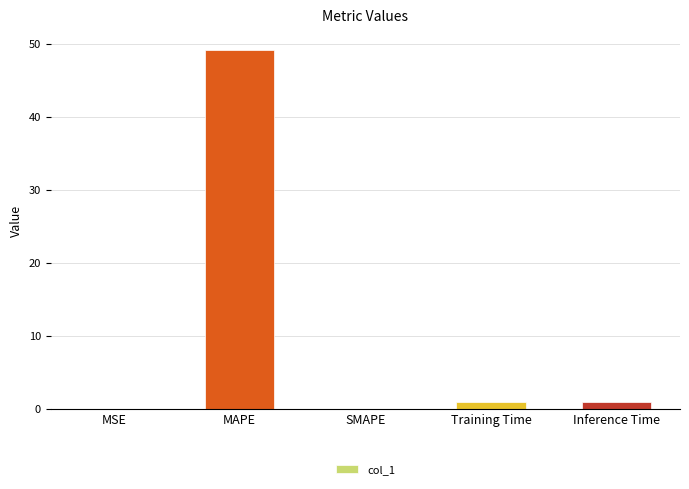

At which label does the data first exceed 1?

MAPE